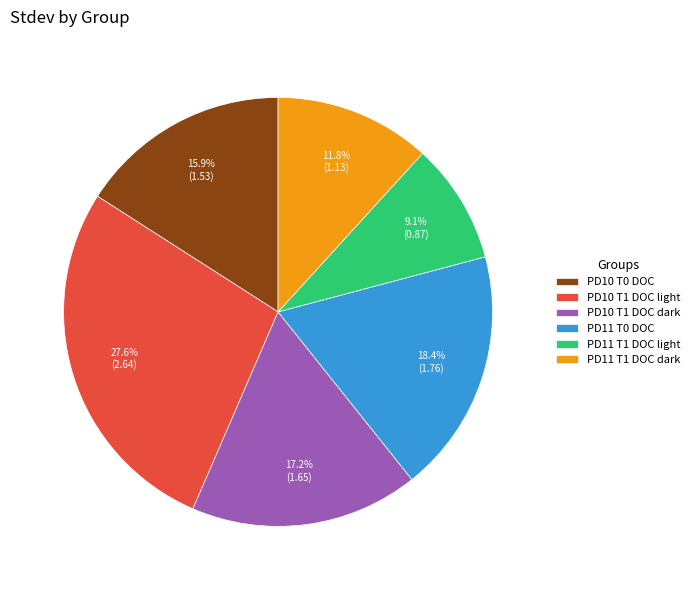

To the nearest percent, what is the average slice percentage?

17%